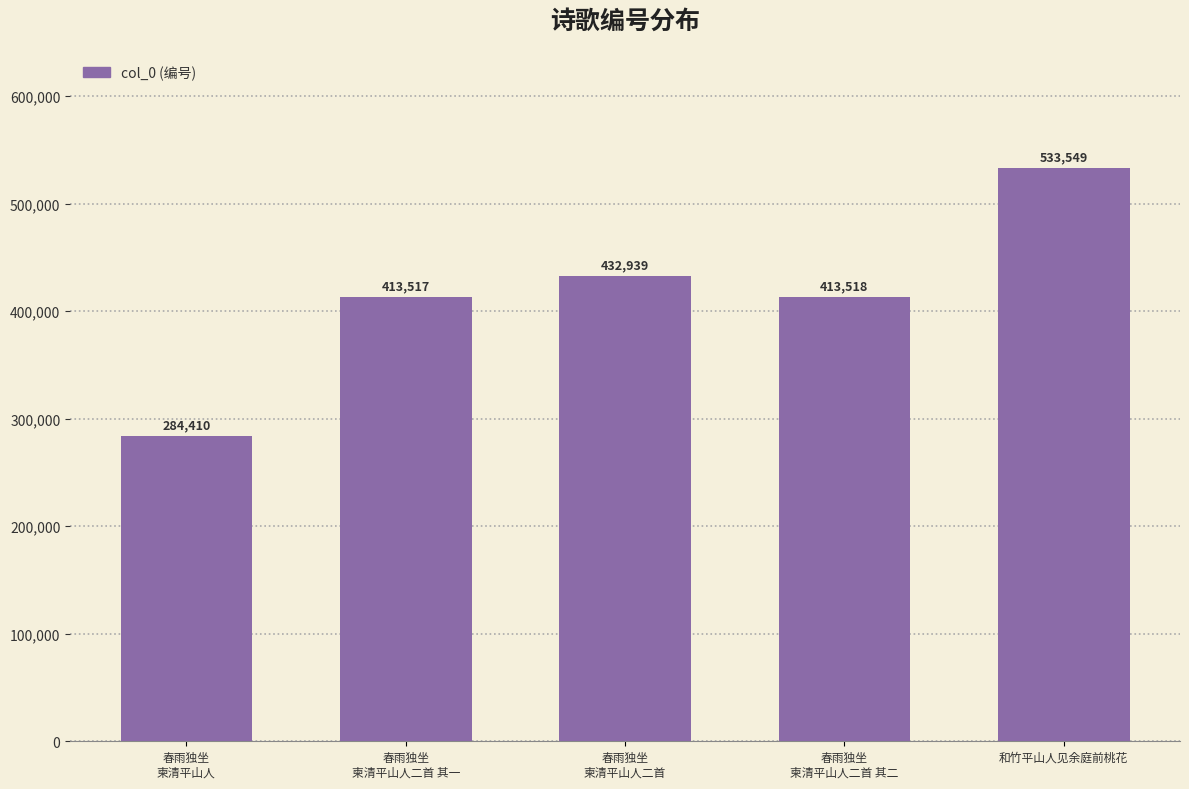

How many series are shown in this chart?

1